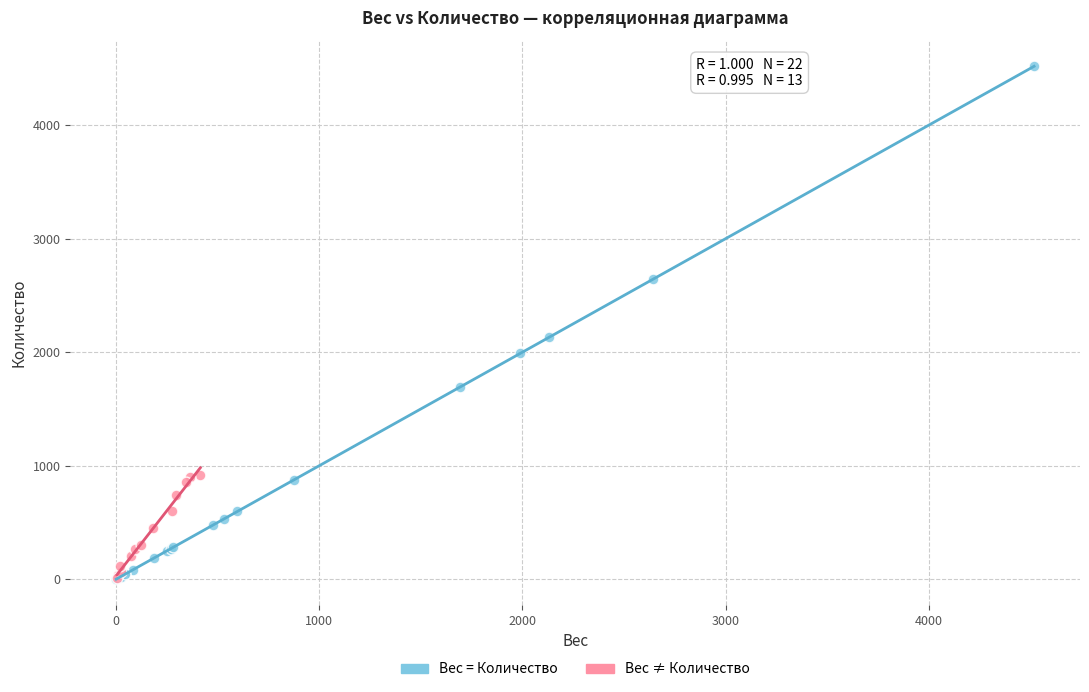

What are all the series names shown in the legend?

Вес = Количество, Вес ≠ Количество